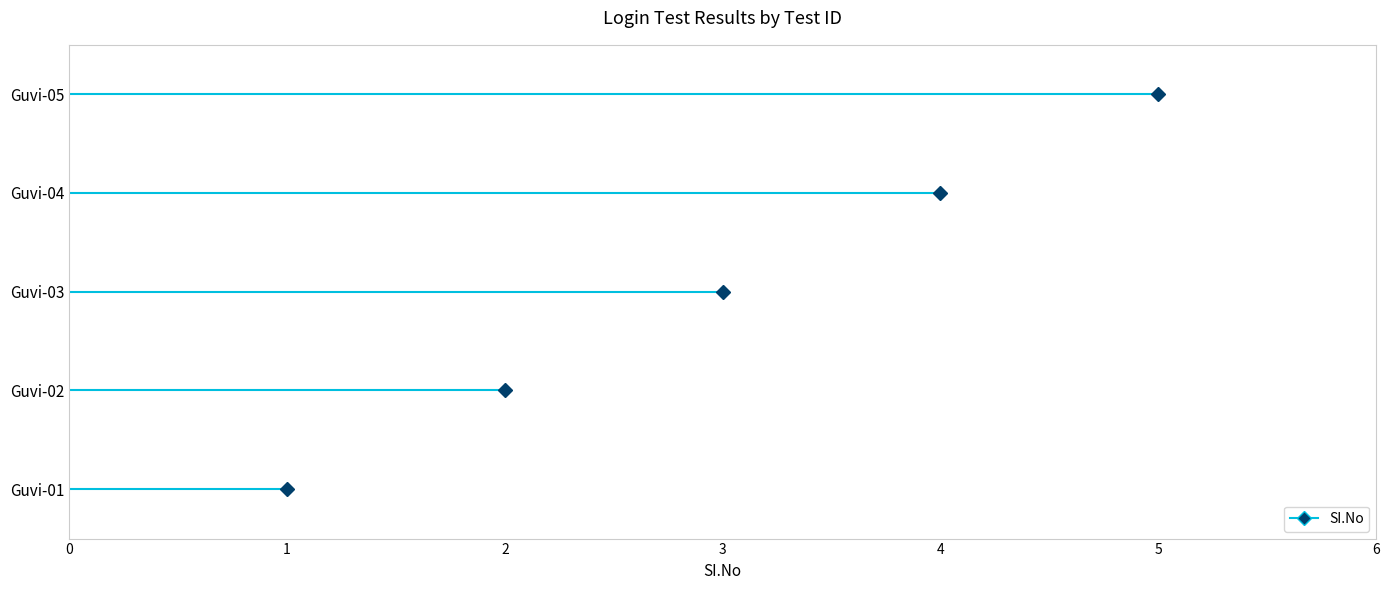

What is the difference between the second highest and minimum values?

3